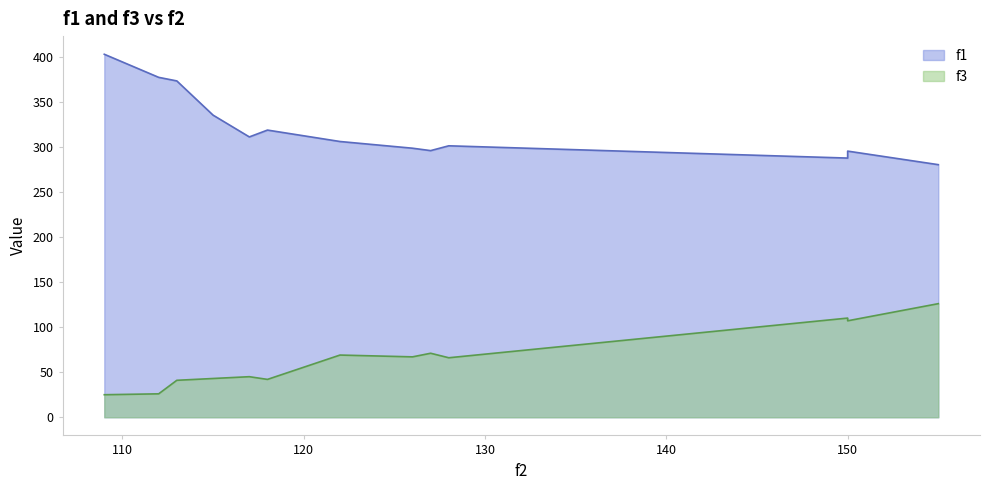

Between 150 and 109, which is larger?

109